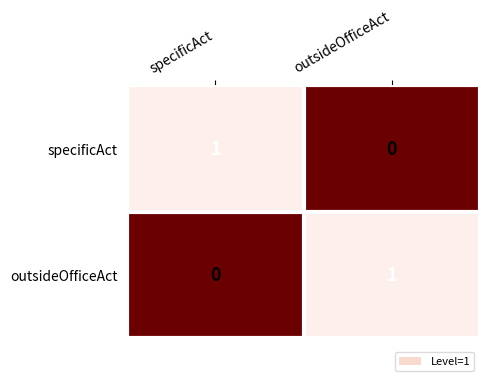

Count the number of categories in the chart.

2